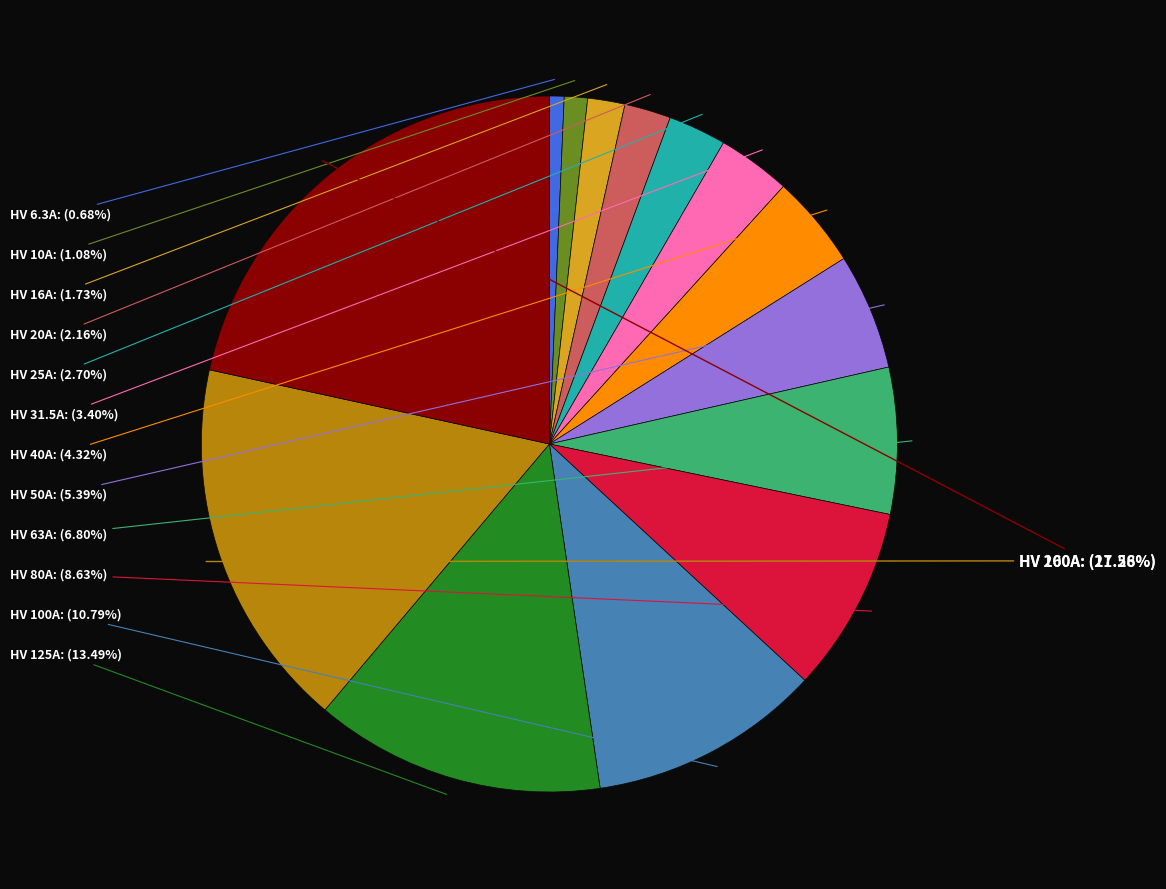

Does any single category account for the majority?

No